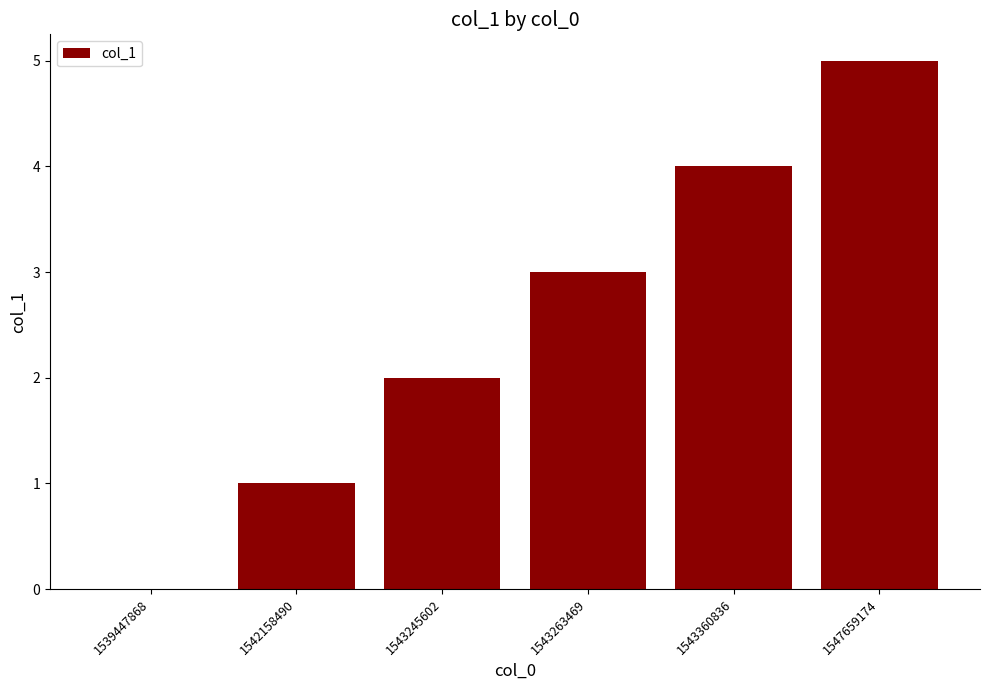

What is the difference between the values at 1542158490 and 1543360836?

3